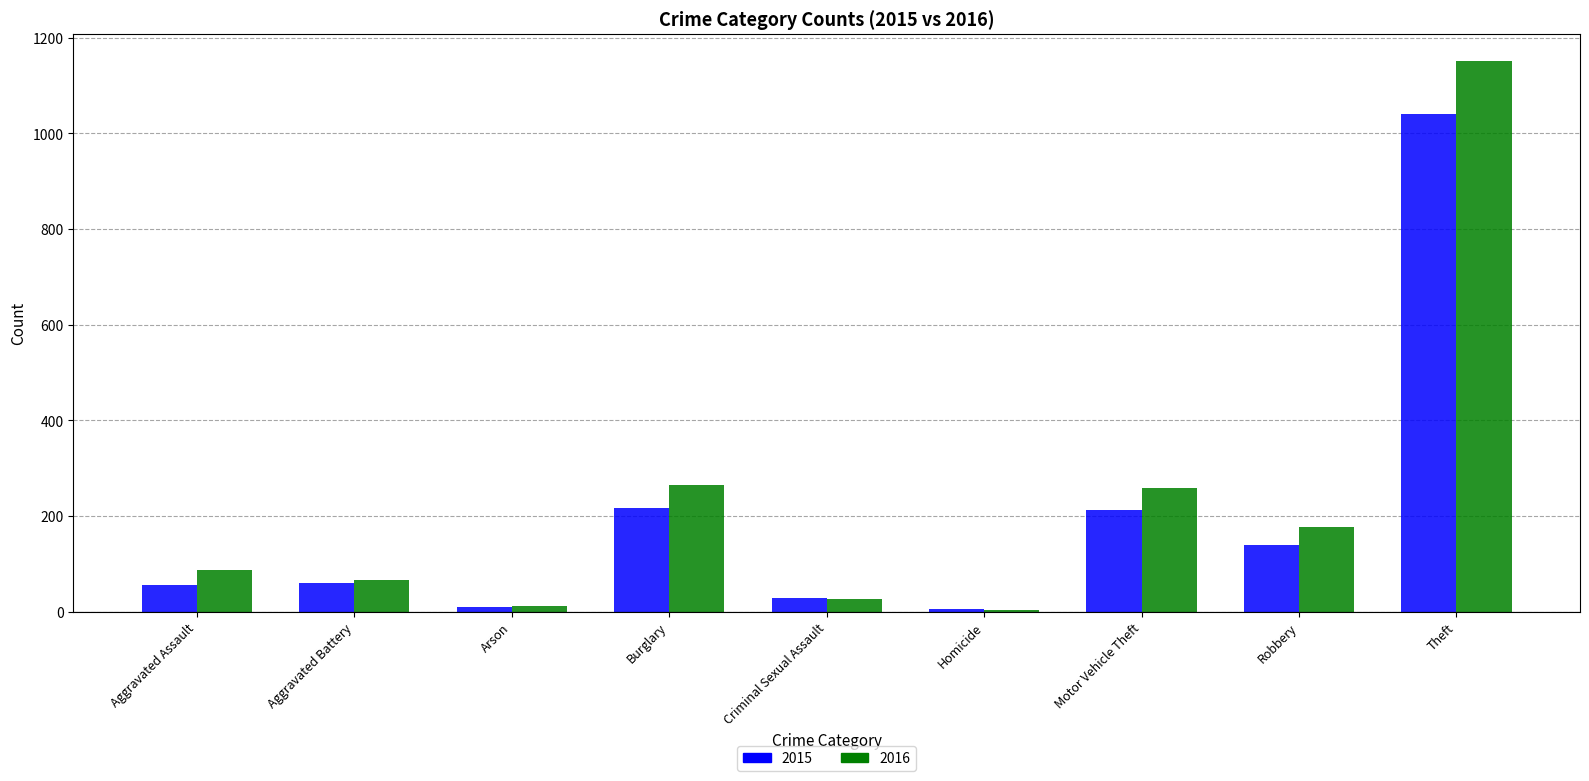

What are all the series names shown in the legend?

2015, 2016